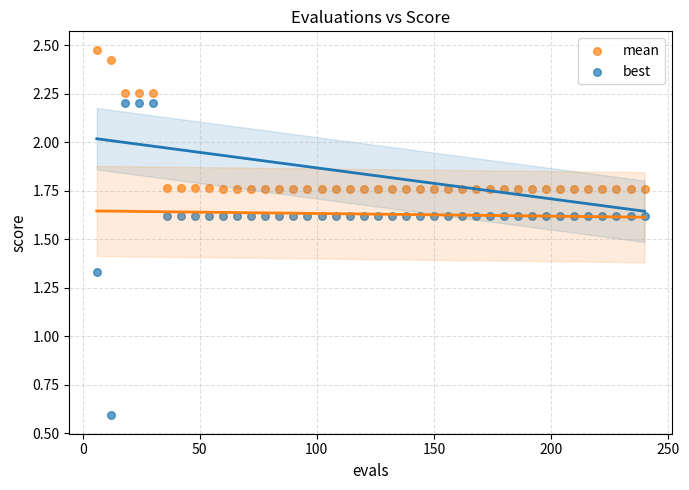

Which series has the widest spread of Y values?

best